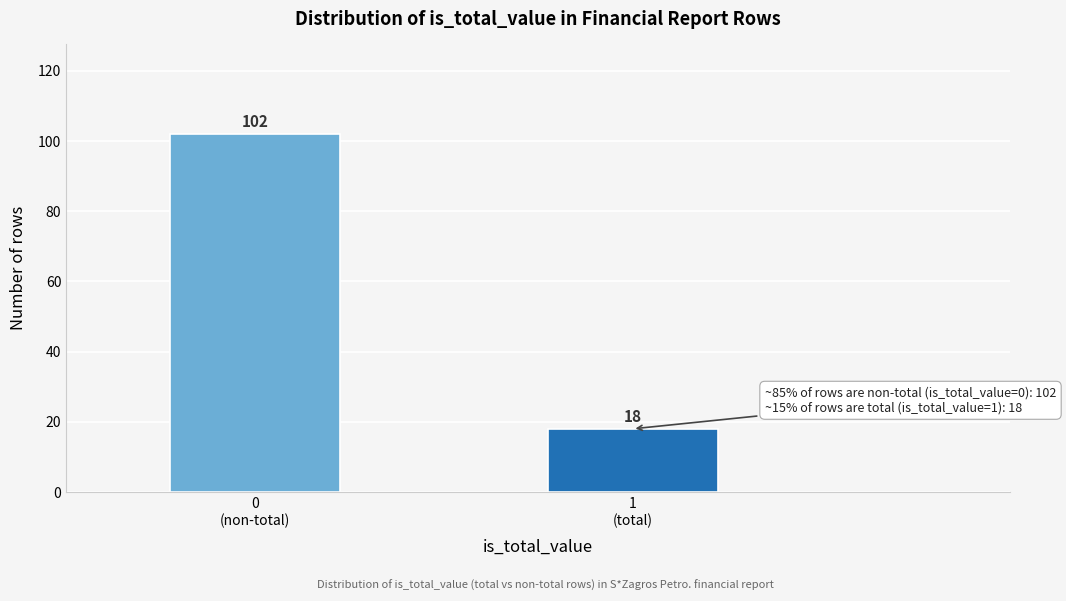

Reading right to left, what are all the values shown in this chart?

18	102